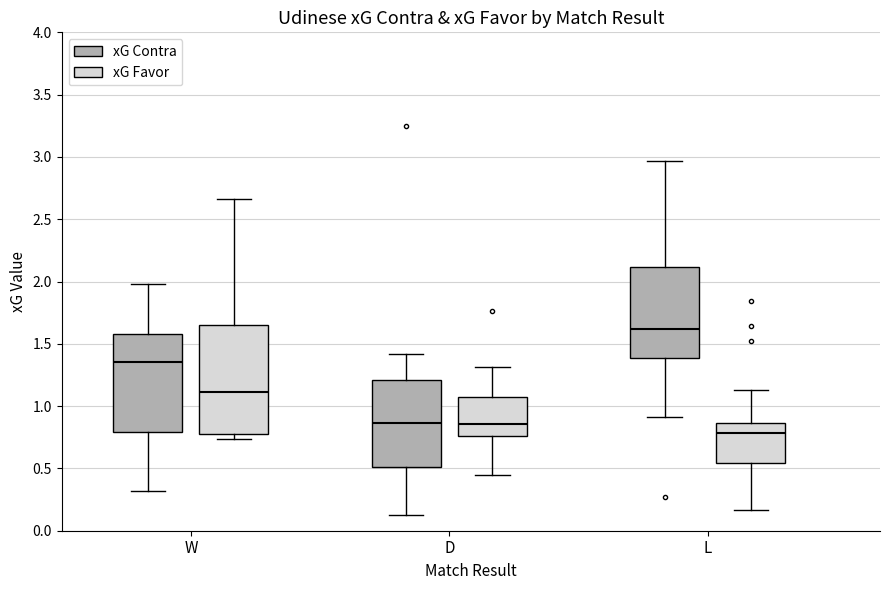

Which box's median line is the highest?

L (xG Contra)